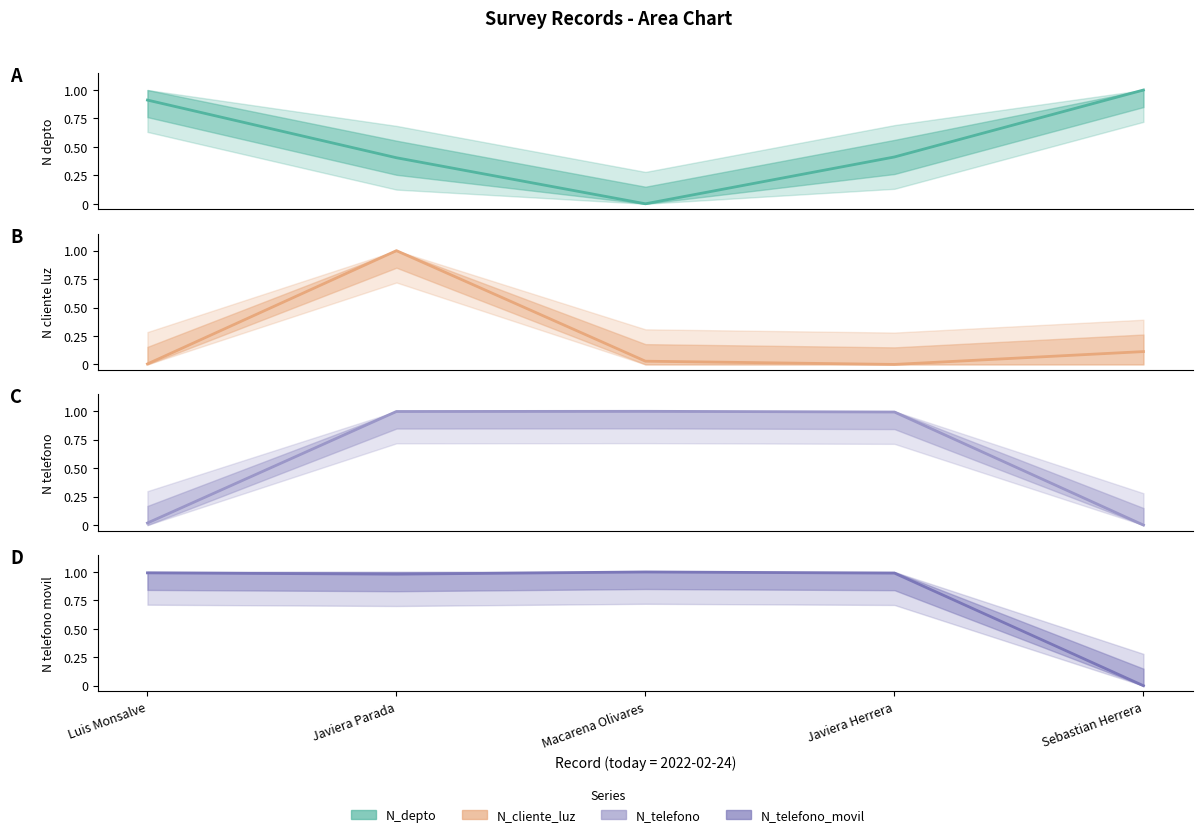

True or false: N_telefono_movil has more than 2 interior local peaks.

False